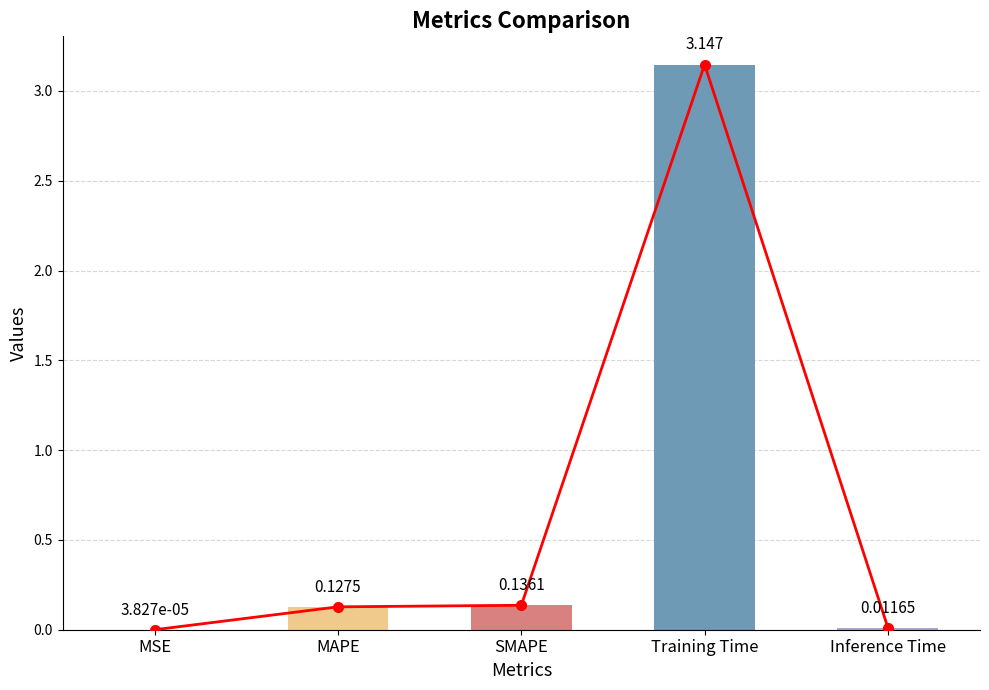

What is the sum of the values at SMAPE and Inference Time?

0.1